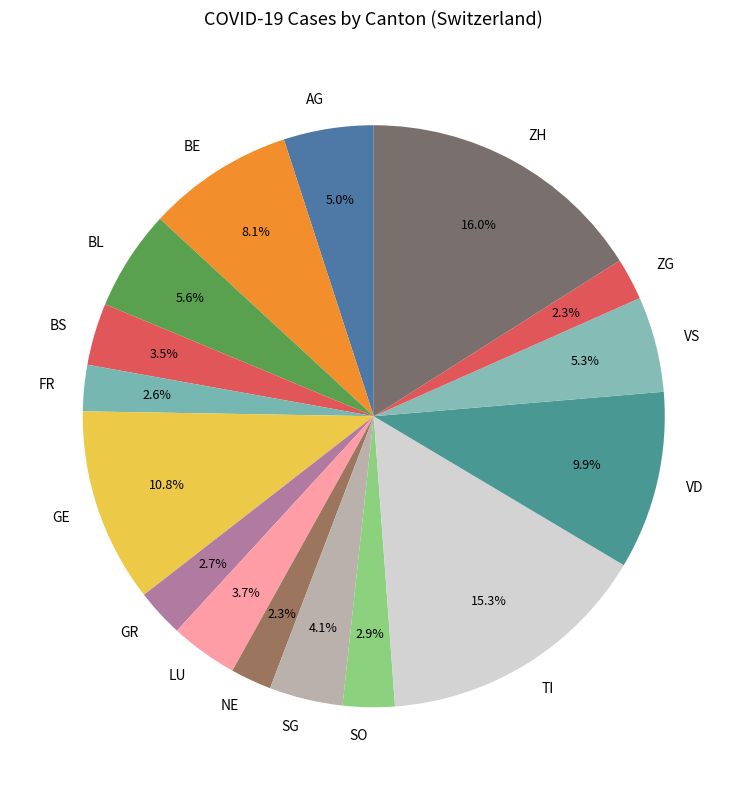

What is the ratio of the value at BE to the value at AG?

1.6